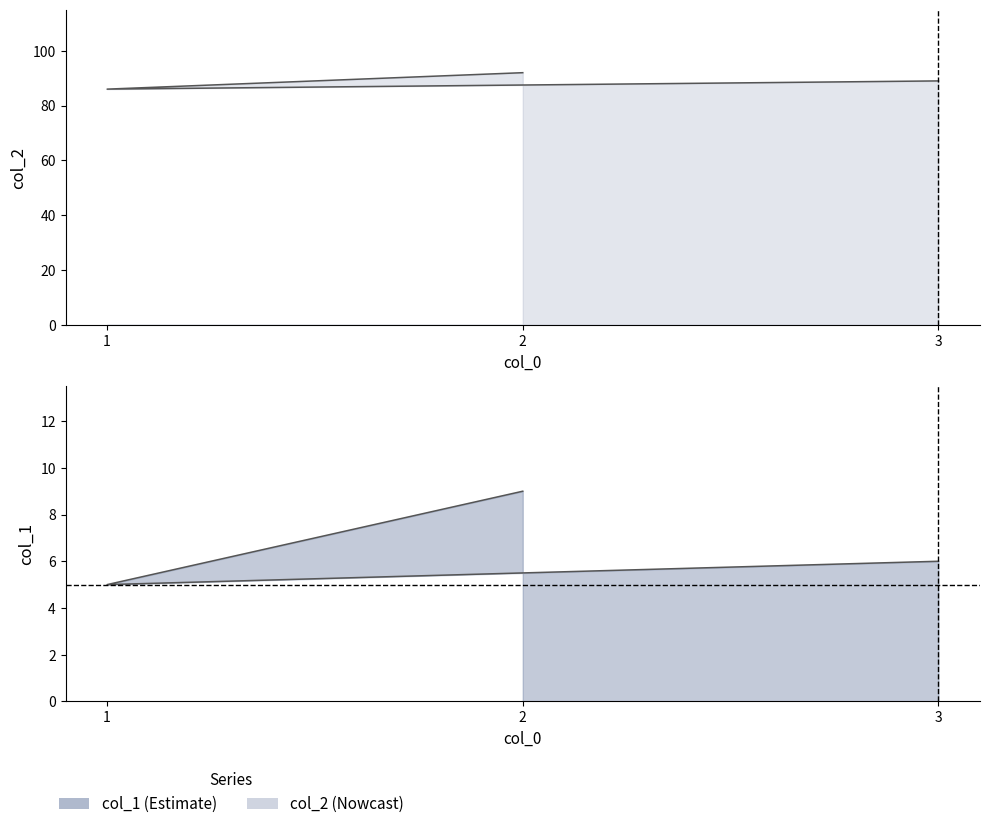

How many lines are shown in the chart?

2